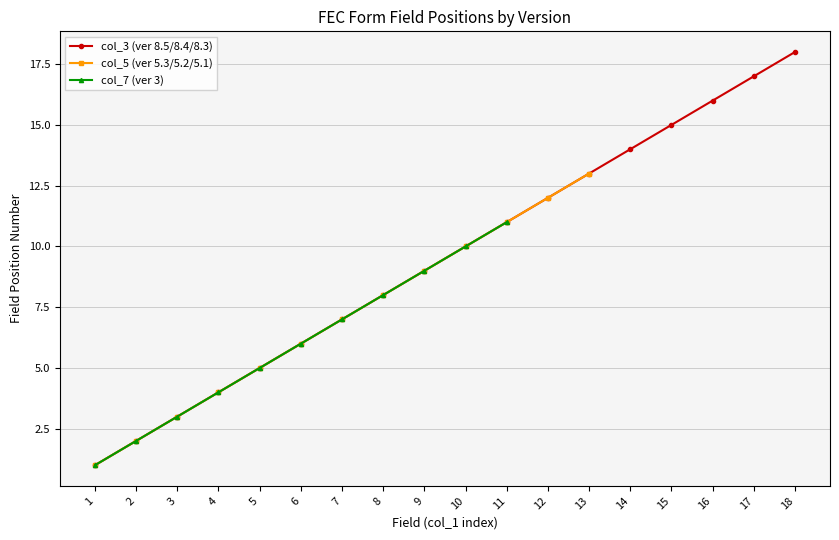

True or false: col_7 (ver 3) and col_5 (ver 5.3/5.2/5.1) cross at least once.

False